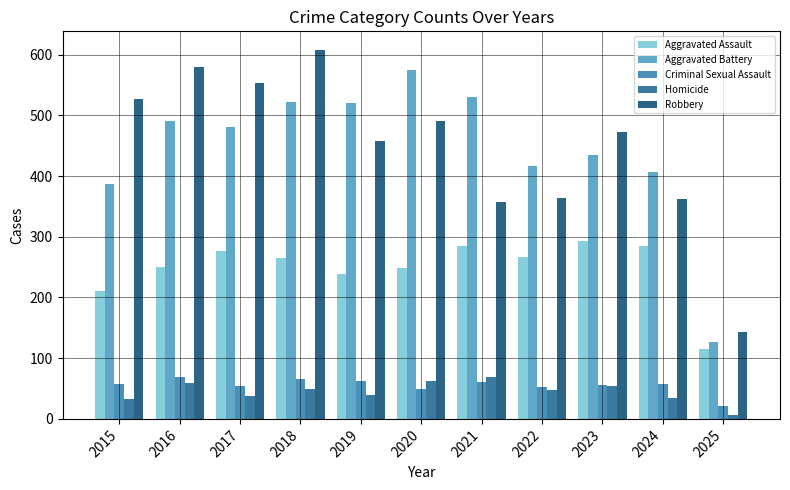

Is the value of Aggravated Assault at 2023 greater than the value of Robbery at 2017?

No